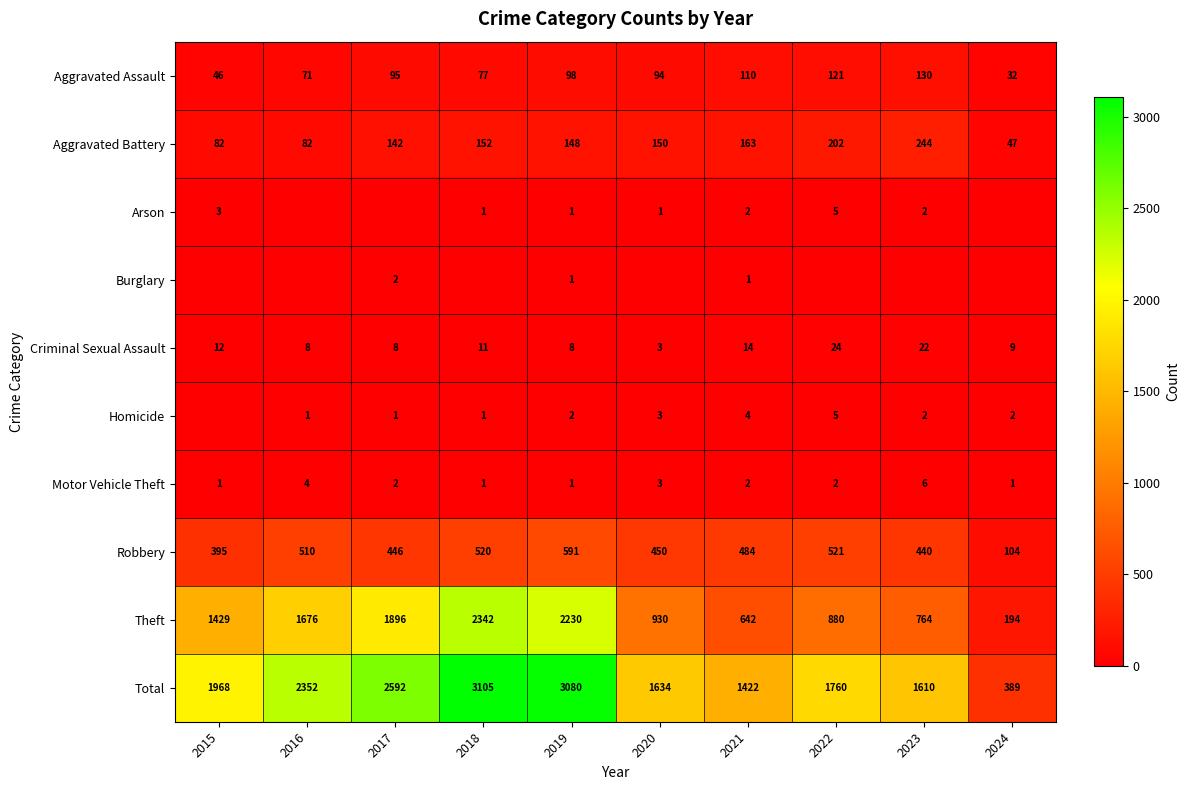

Is the value of Aggravated Assault at 2020 greater than the value of Aggravated Battery at 2019?

No